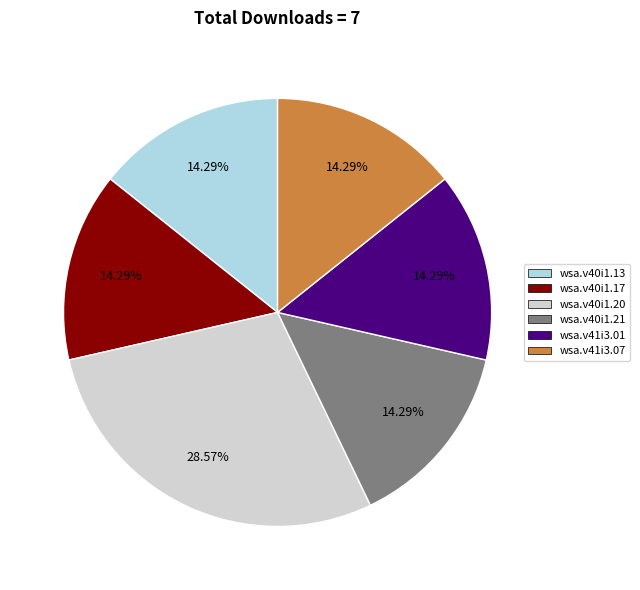

Count the number of slices in the pie.

6